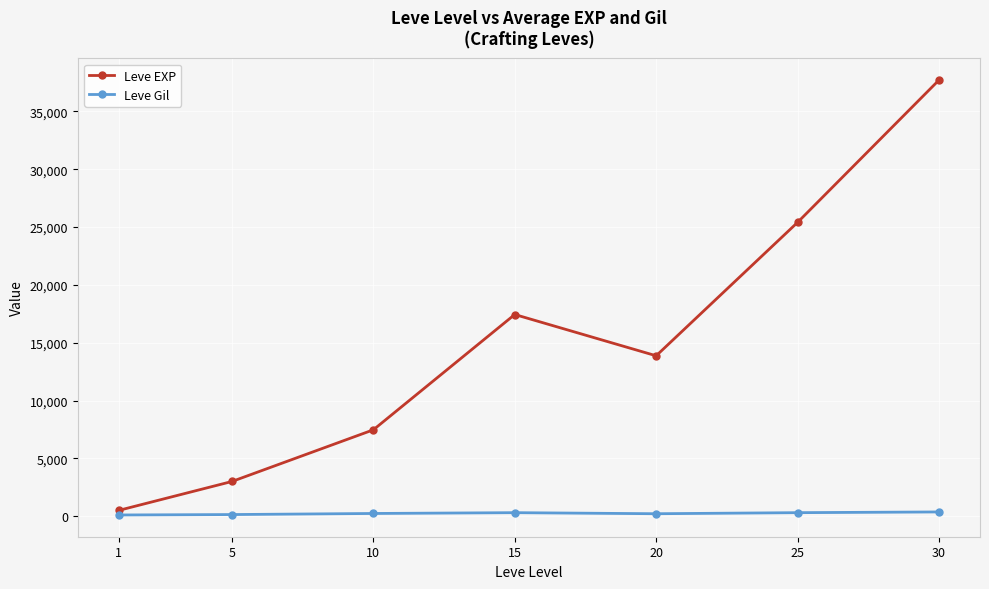

Is this an area chart (filled region under the line)?

No